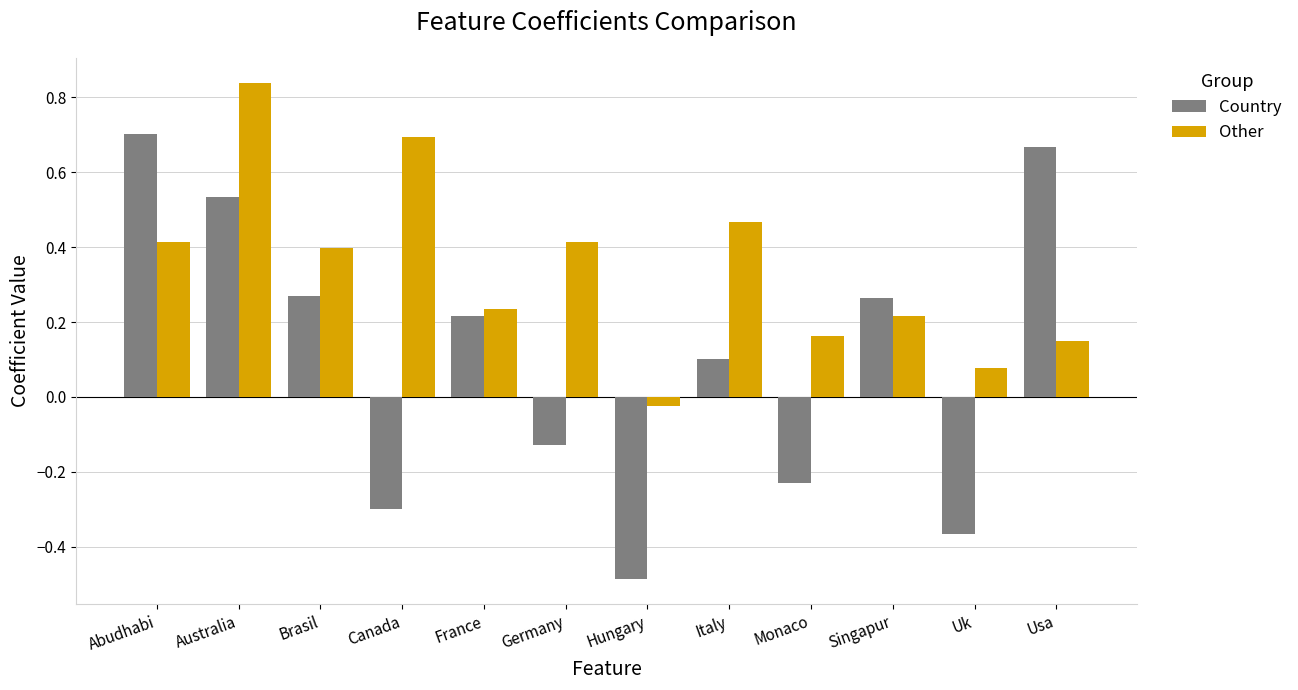

Which series has the largest range (max minus min)?

Country